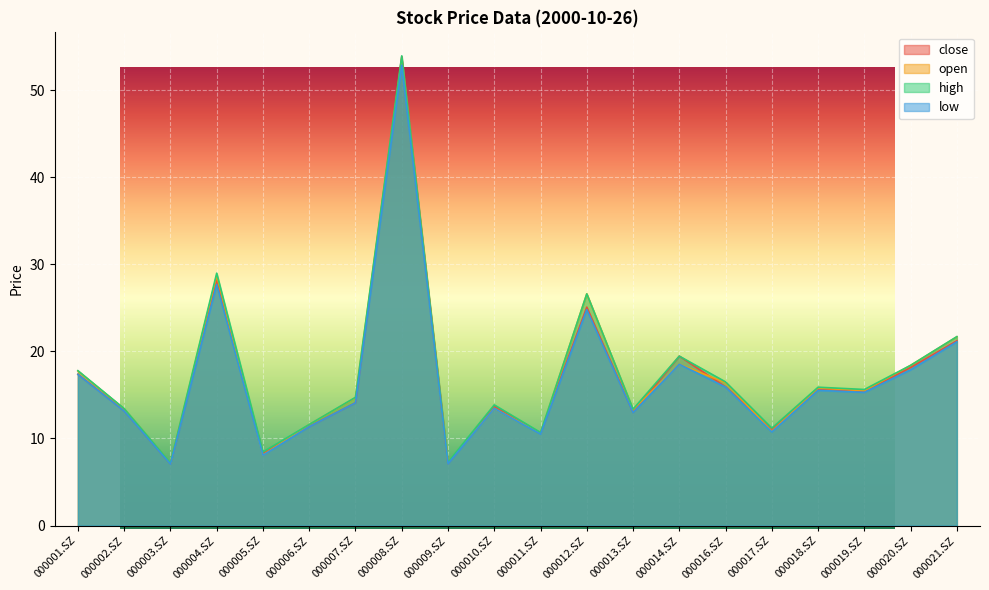

True or false: high and close intersect in this chart.

False